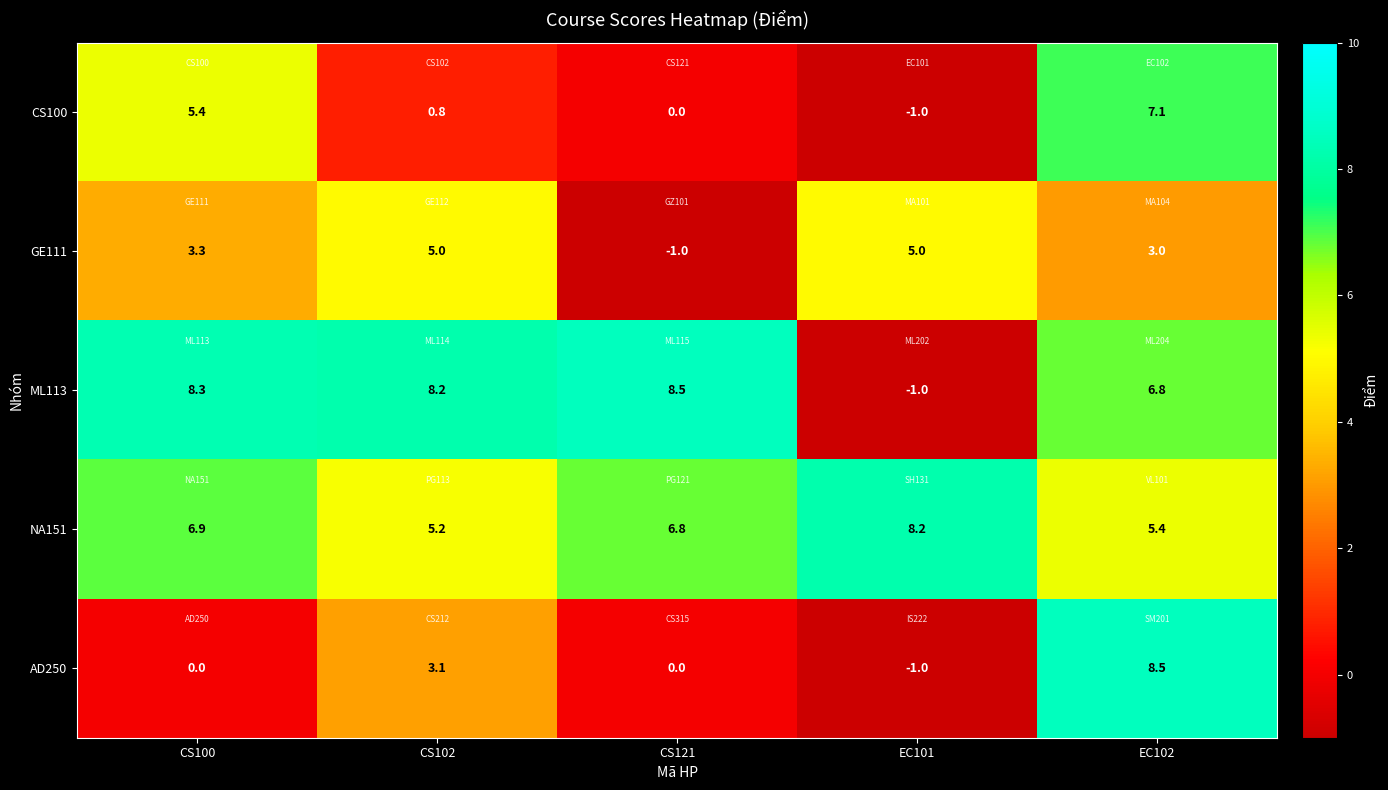

The value of AD250 at CS100 is -3.1. True or false?

False